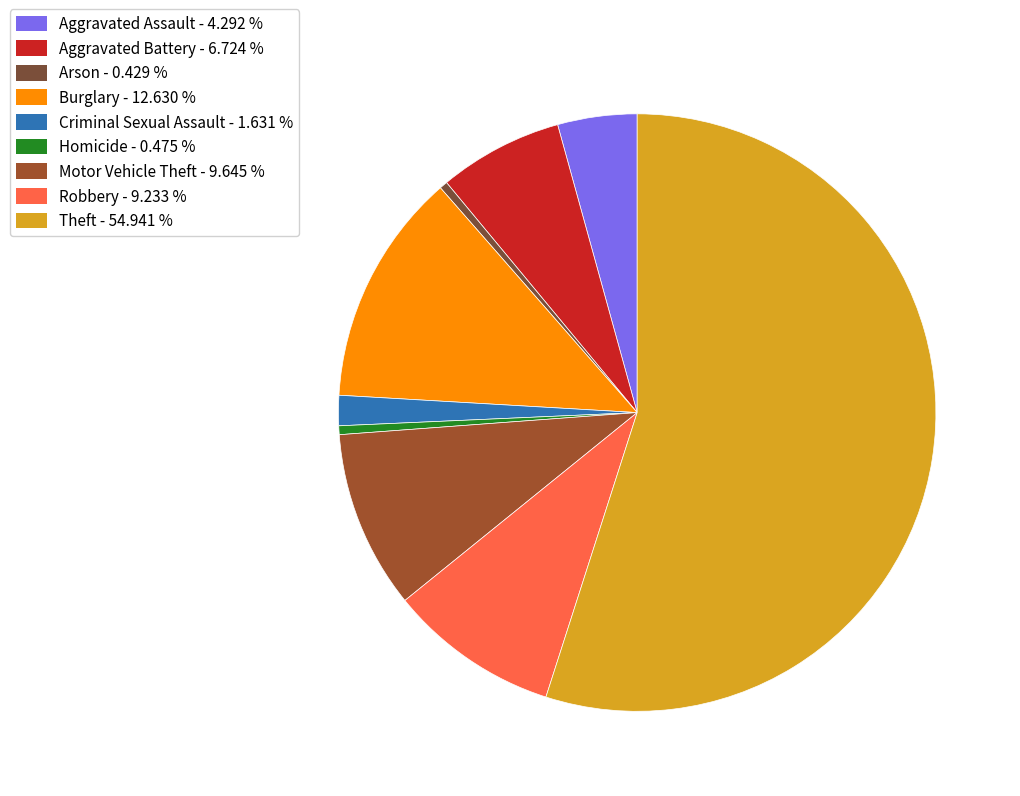

Is it true that Aggravated Assault is 1% of the pie?

False